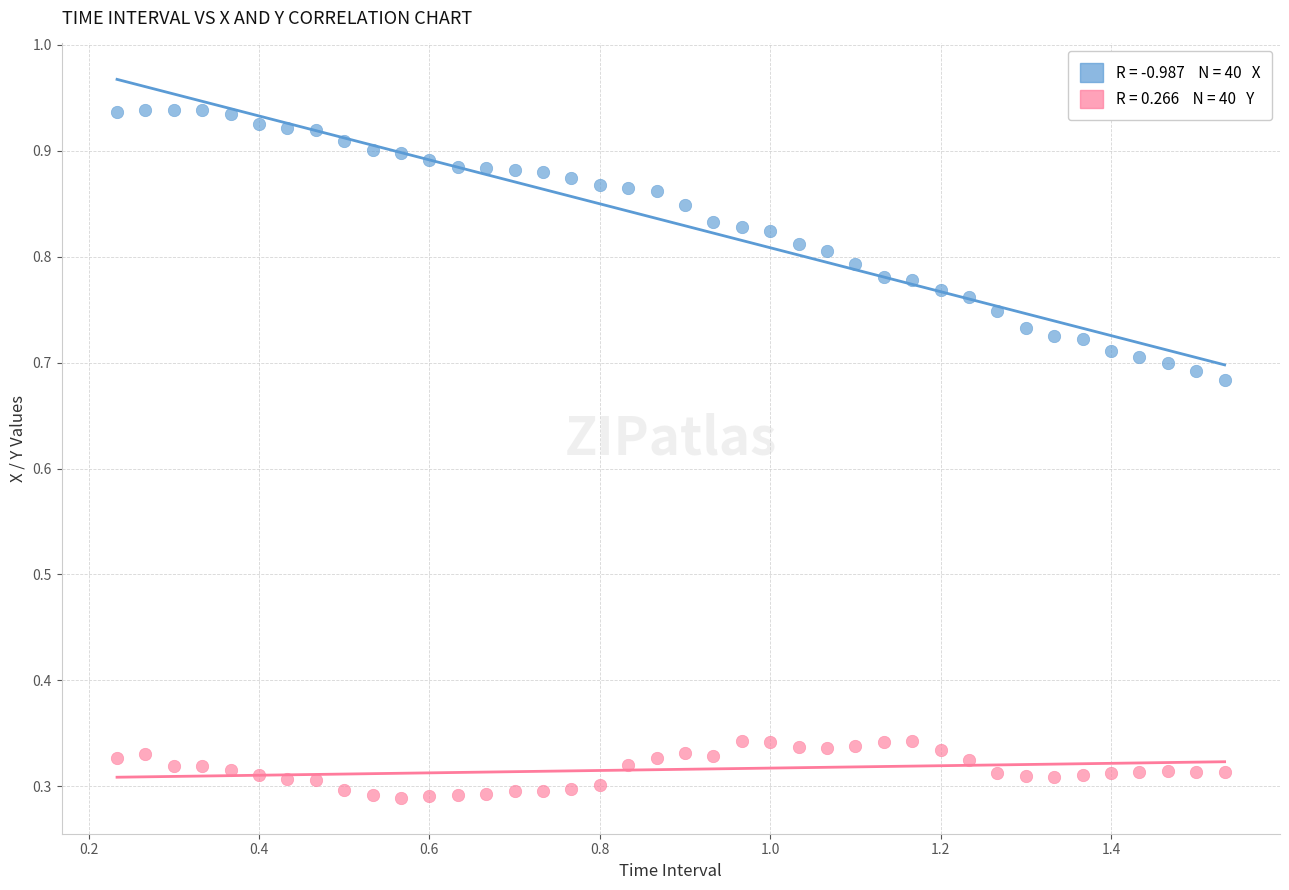

Across all data points, what is the range of X values (max minus min)?

1.3